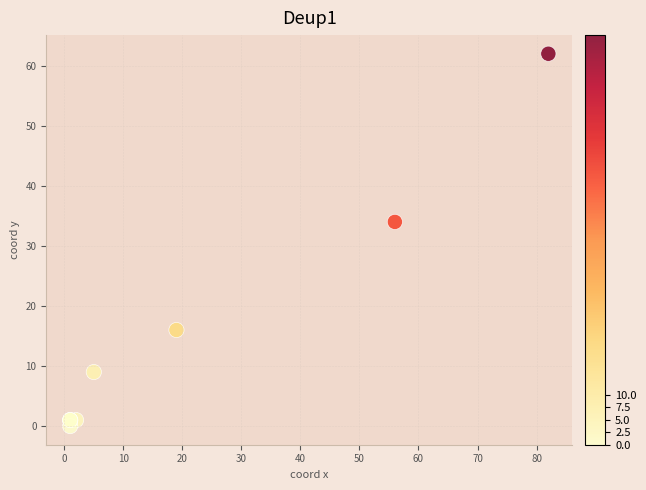

What Y value in the scatter plot is closest to 31?

34